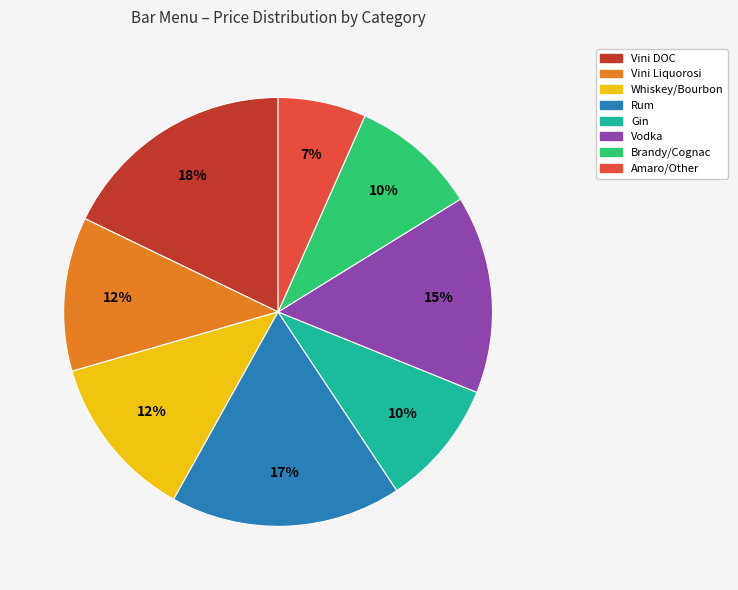

To the nearest percent, what is the average slice percentage?

12%